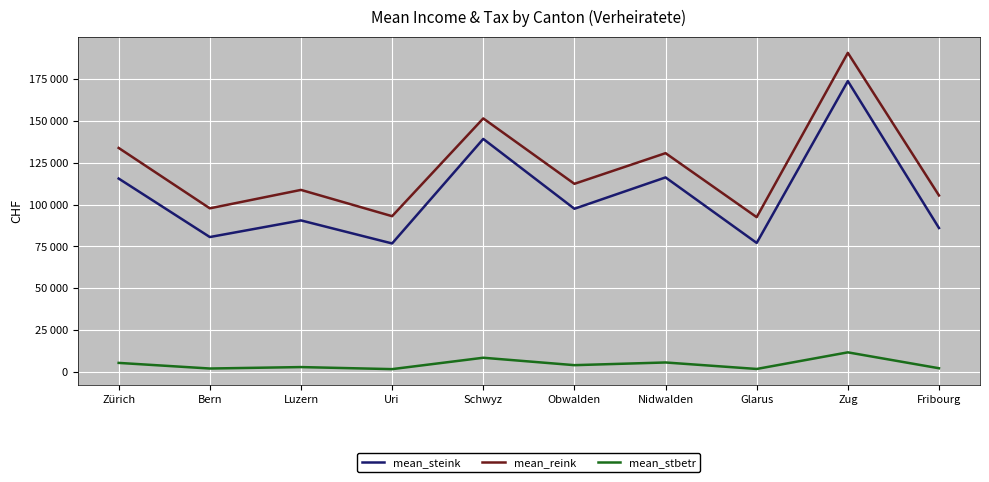

Which series has the largest range (max minus min)?

mean_reink